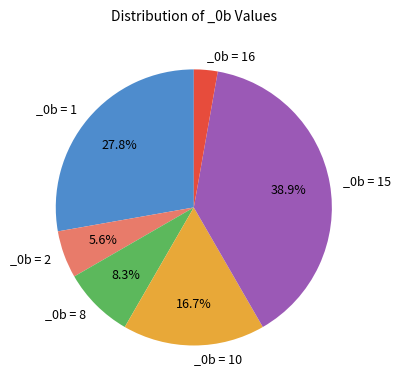

Is there a majority slice in this chart?

No